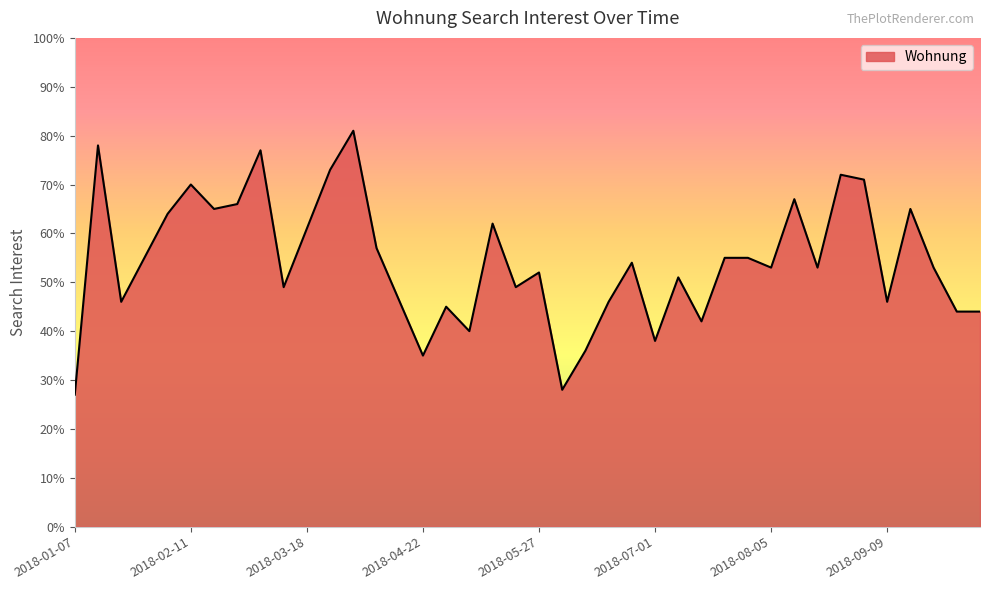

What is the difference between the maximum and minimum values?

54